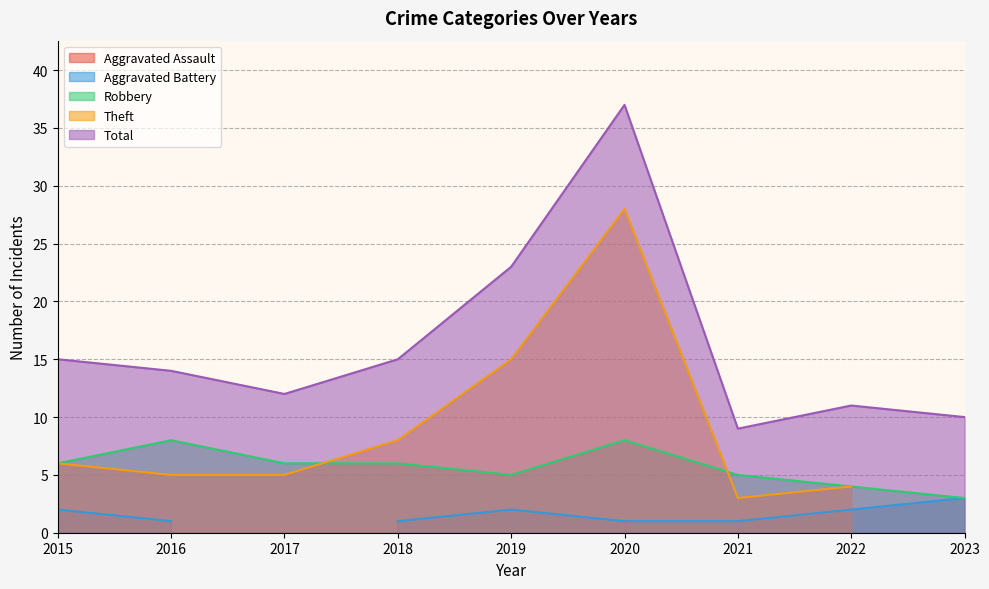

True or false: Theft has more than 0 interior local peaks.

True